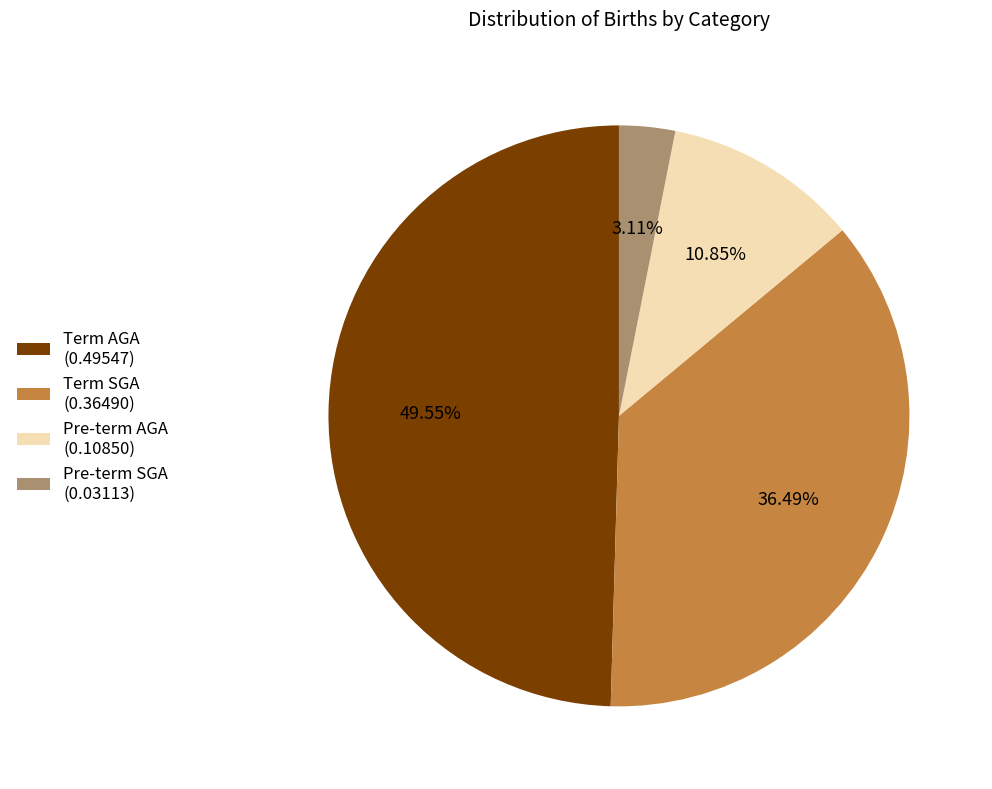

To the nearest percent, what is the combined percentage of Term AGA and Term SGA?

86%